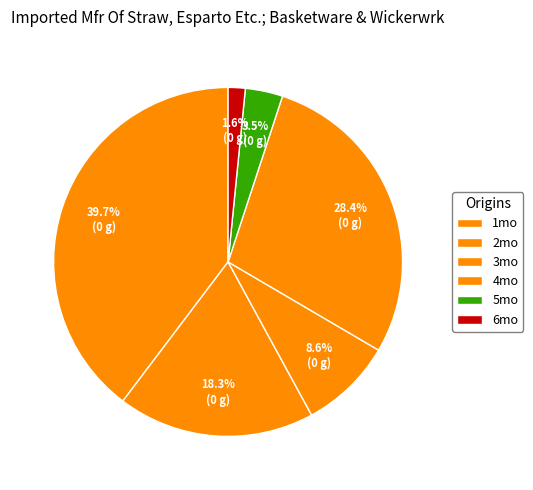

How many segments does this pie chart have?

6